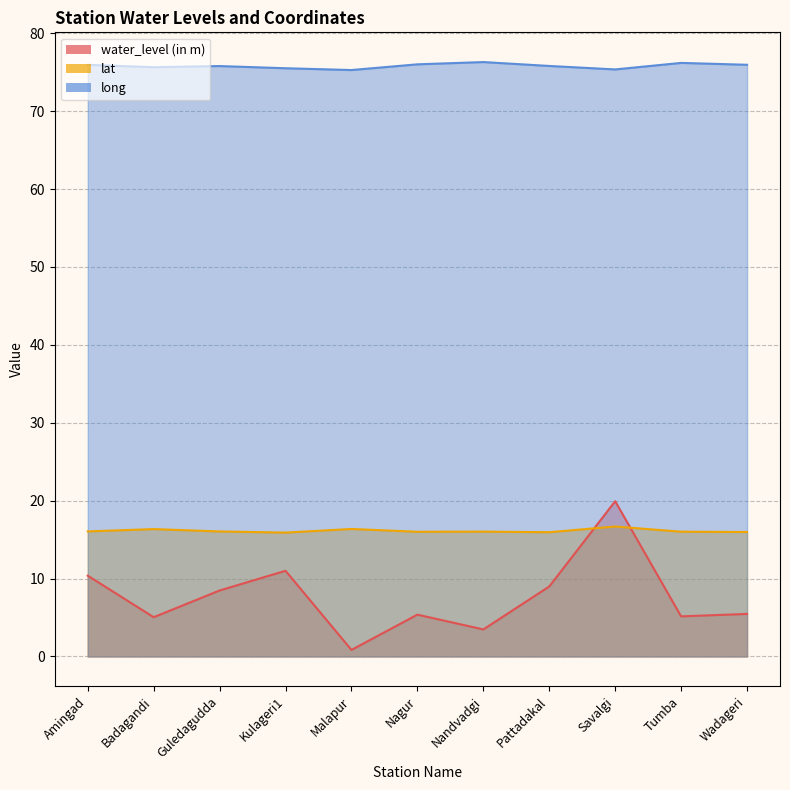

What is the difference between the maximum and second lowest values in the lat series?

0.7